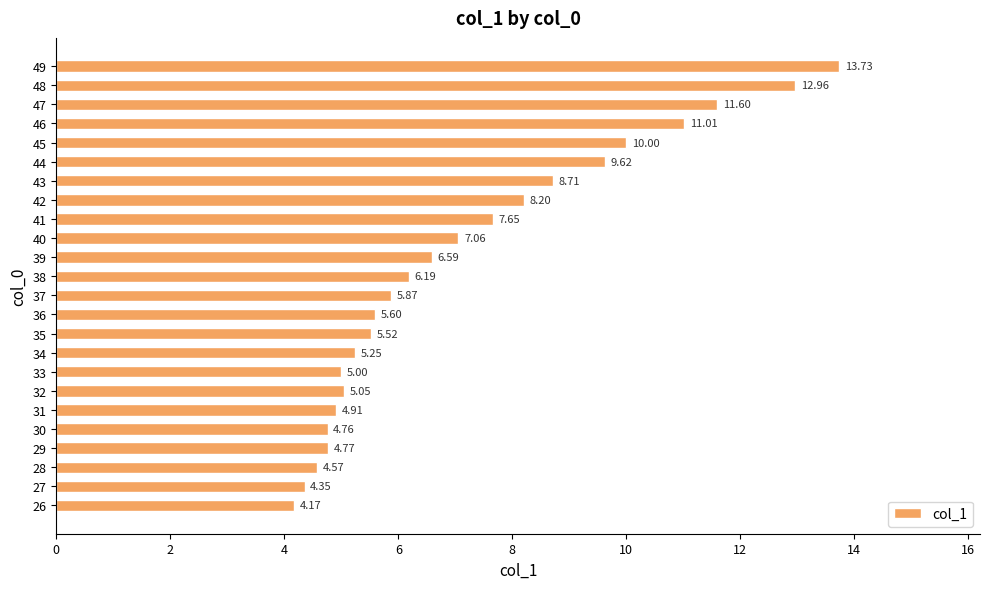

Rank the categories by value from highest to lowest.

49, 48, 47, 46, 45, 44, 43, 42, 41, 40, 39, 38, 37, 36, 35, 34, 32, 33, 31, 29, 30, 28, 27, 26